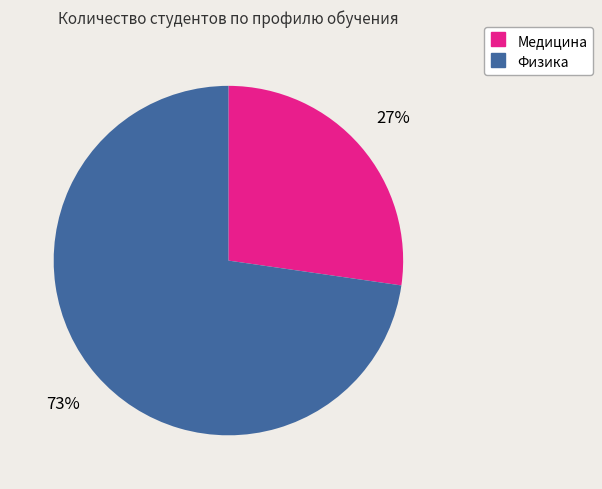

Which slice is the smallest?

Медицина